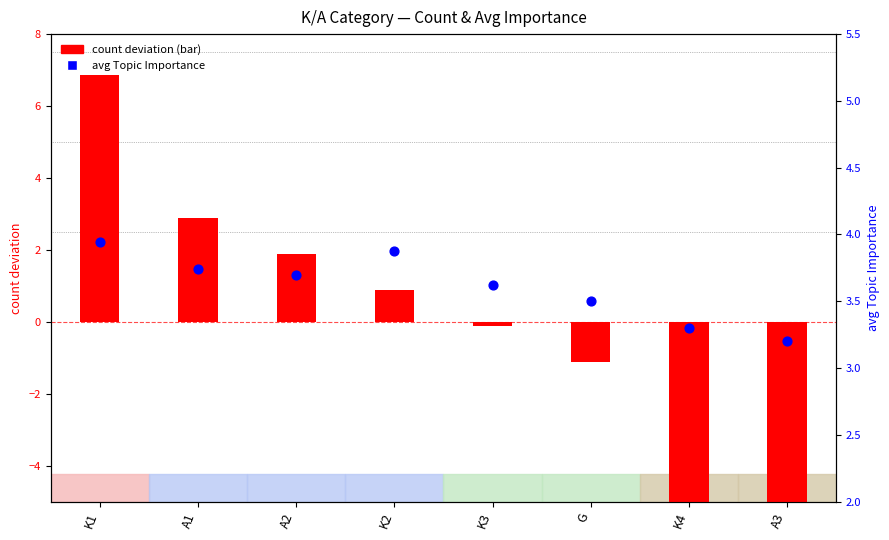

At how many categories does at least one series exceed 0?

8